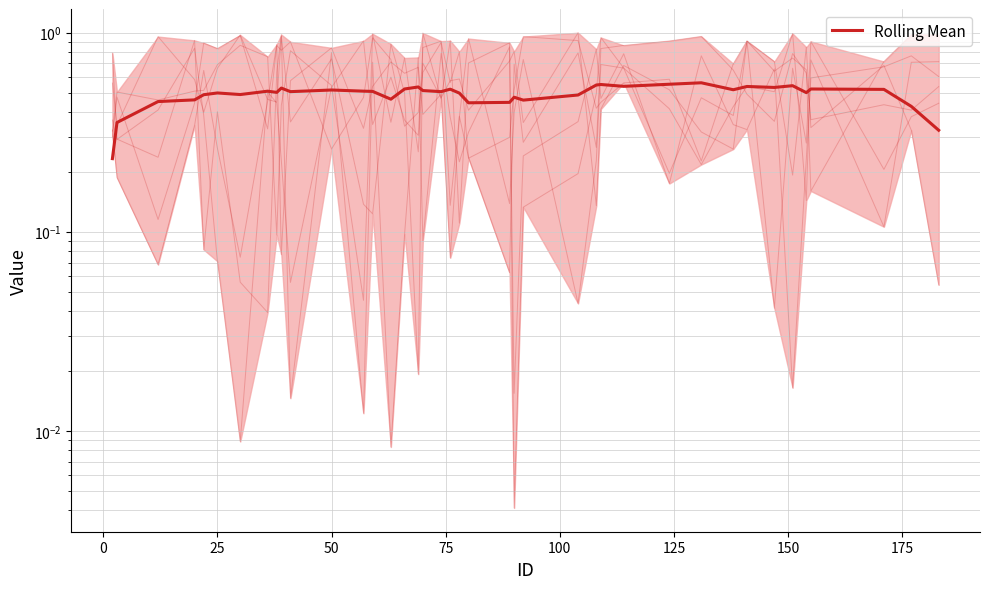

How many points are higher than both their immediate neighbors (excluding endpoints)?

12